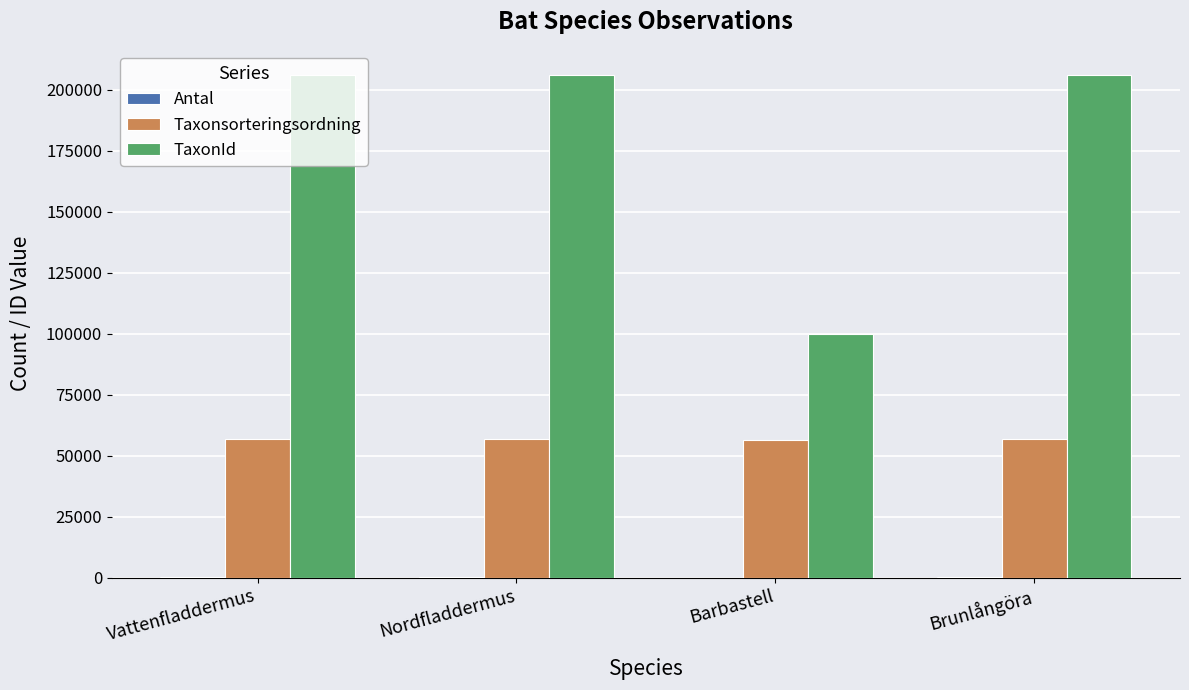

Between Nordfladdermus and Barbastell, which series saw the biggest shift?

TaxonId